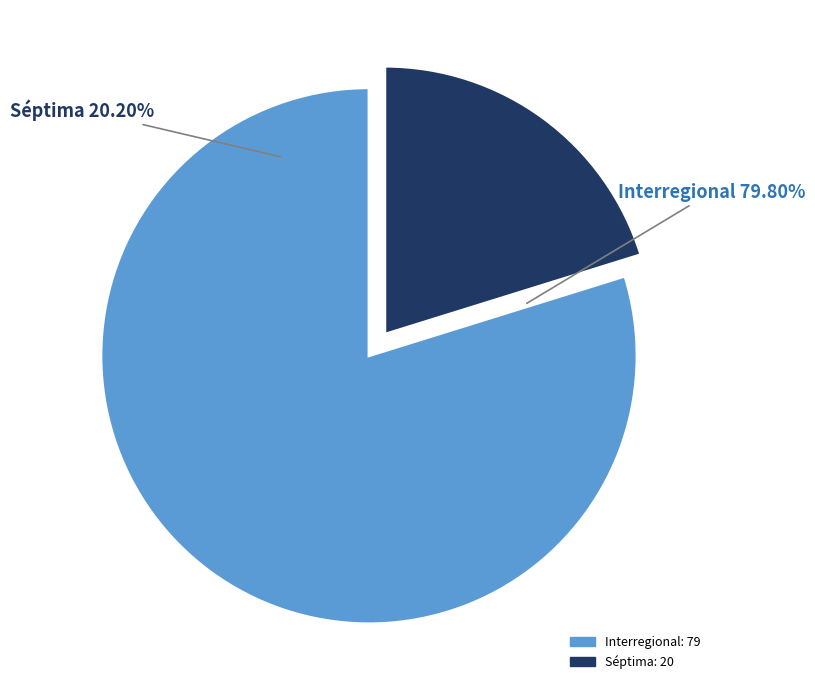

To the nearest percent, what is the difference between the Interregional and Séptima slice percentages?

60%